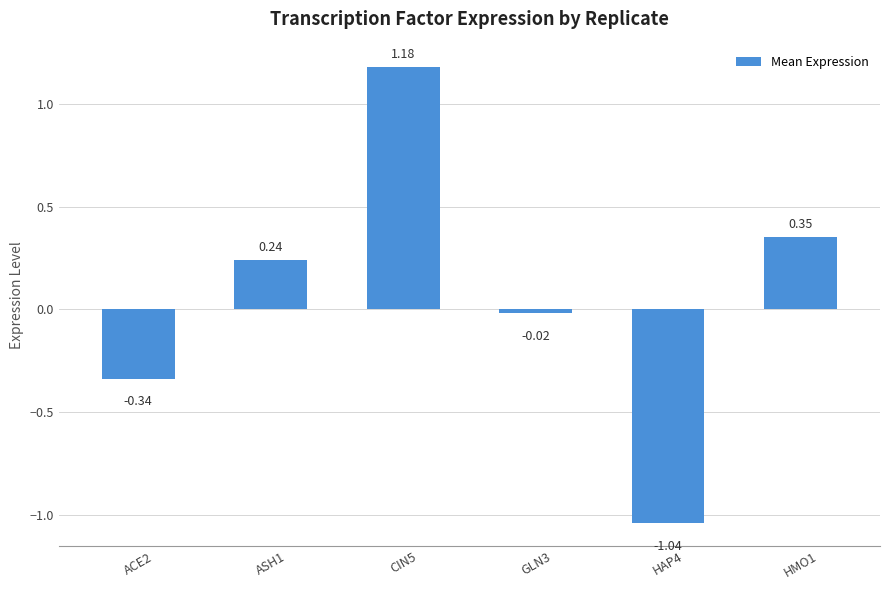

What is the sum of the values at ACE2 and CIN5?

0.8